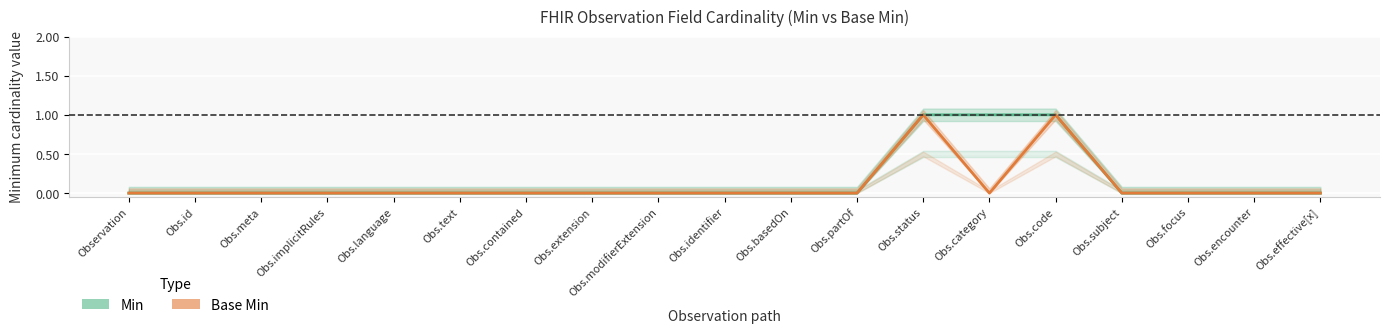

Which series has the widest spread of values?

Min